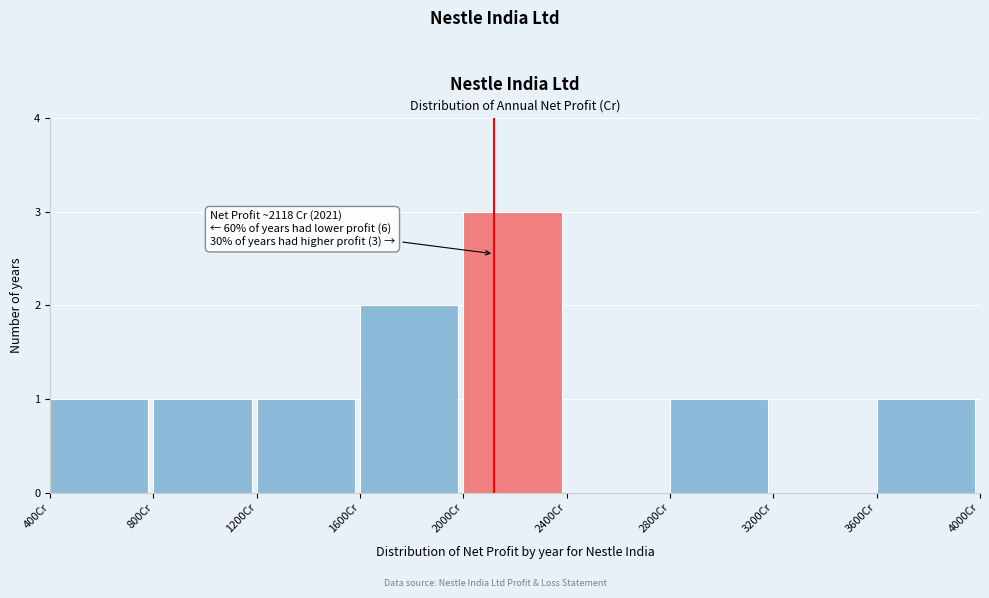

Over which range of the x-axis is the bar tallest?

2000 to 2400